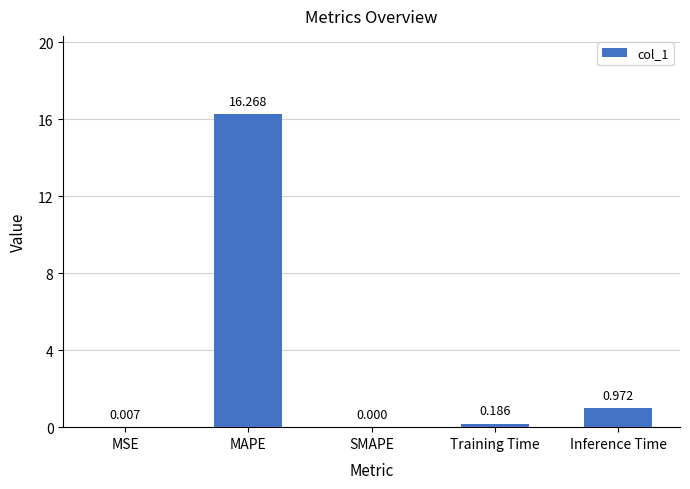

At which label is the value closest to 8?

Inference Time